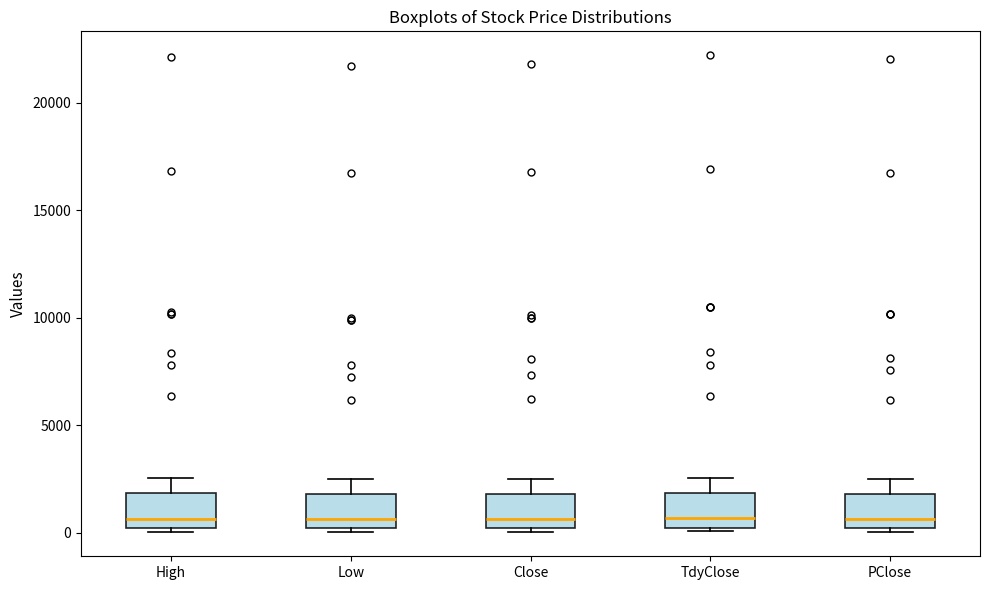

Reading left to right, transcribe this box plot: for each box, give where its median line is, the range the box spans, and where its two whiskers end, as read against the y-axis. The values are not printed on the chart, so give them approximately, as read against the axis.

High: median 500, box 0 to 2000, whiskers 0 (just below the box's lower edge) to 2500
Low: median 500, box 0 to 2000, whiskers 0 (just below the box's lower edge) to 2500
Close: median 500, box 0 to 2000, whiskers 0 (just below the box's lower edge) to 2500
TdyClose: median 500, box 0 to 2000, whiskers 0 to 2500
PClose: median 500, box 0 to 2000, whiskers 0 (just below the box's lower edge) to 2500